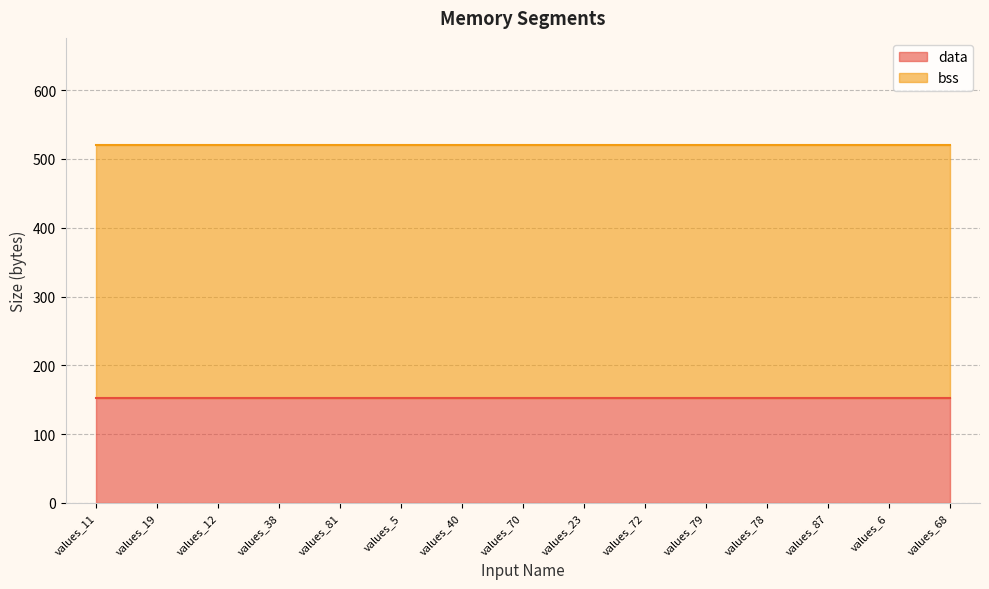

Does the chart have visible grid lines?

Yes